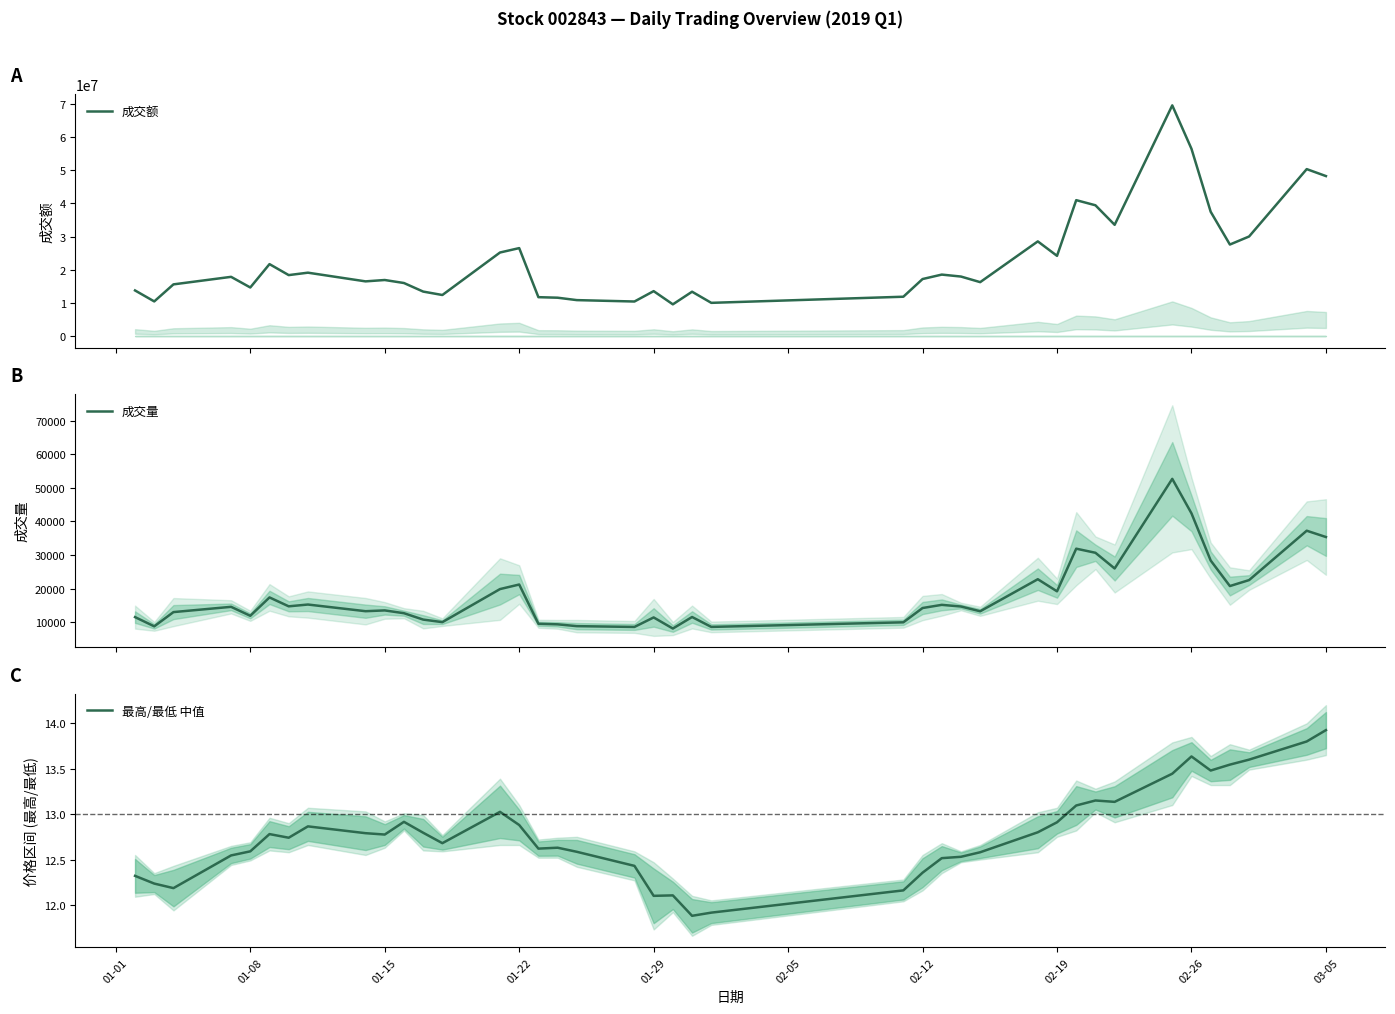

What is the maximum value for 成交量?

52676